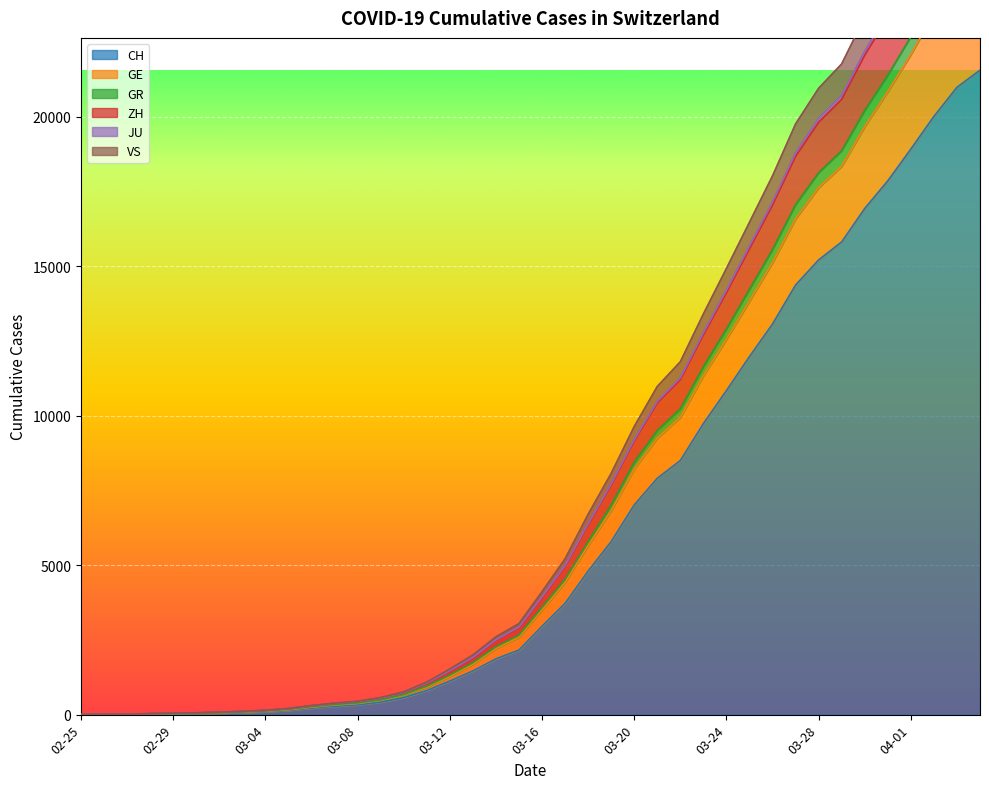

Does the chart display data point markers on the line(s)?

No